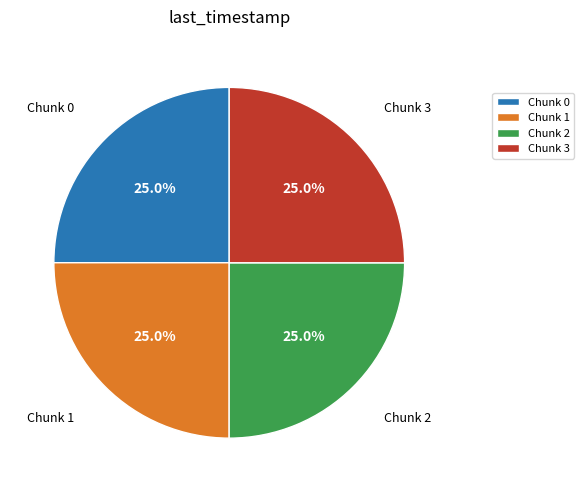

What is the total percentage of Chunk 3 and Chunk 0?

50.0%